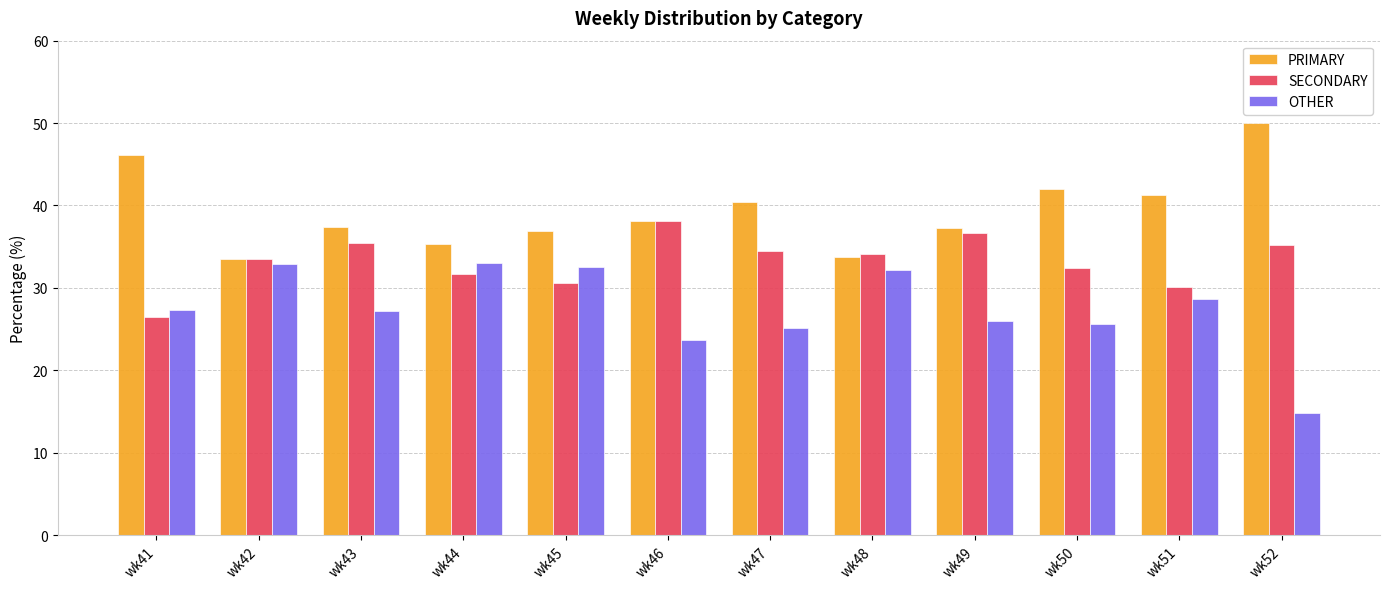

What is the maximum value for OTHER?

33.0